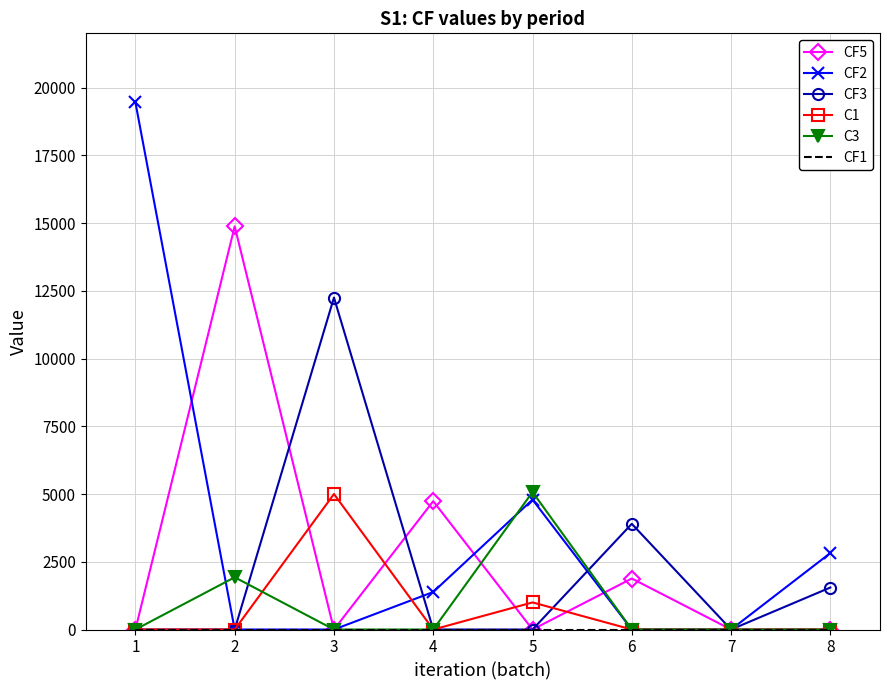

What is the difference between the maximum and second lowest values in the CF3 series?

12250.0